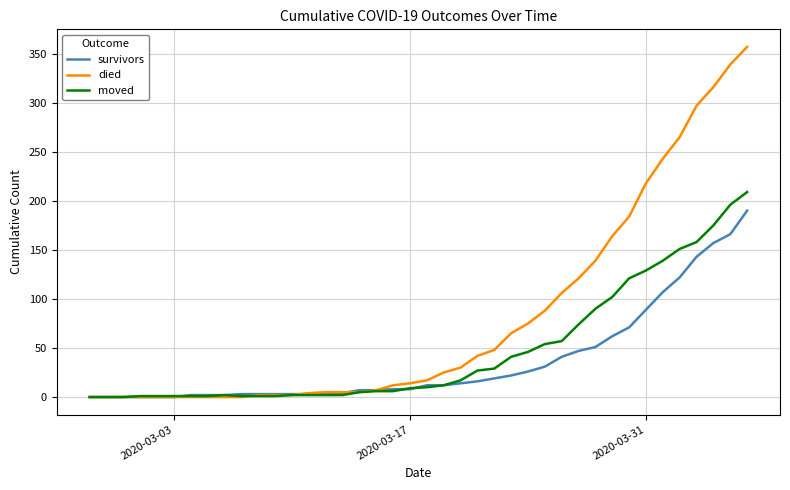

Rank the series by their maximum value, from highest to lowest.

died, moved, survivors